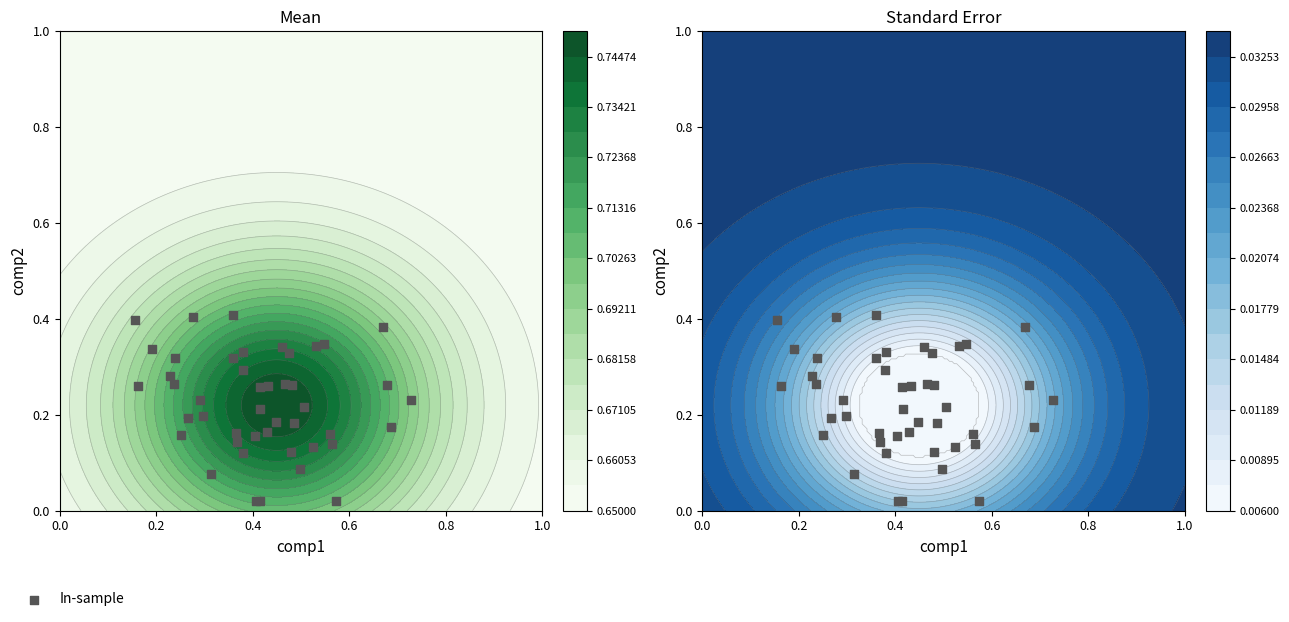

The 21 series shows 2 at 2. True or false?

False